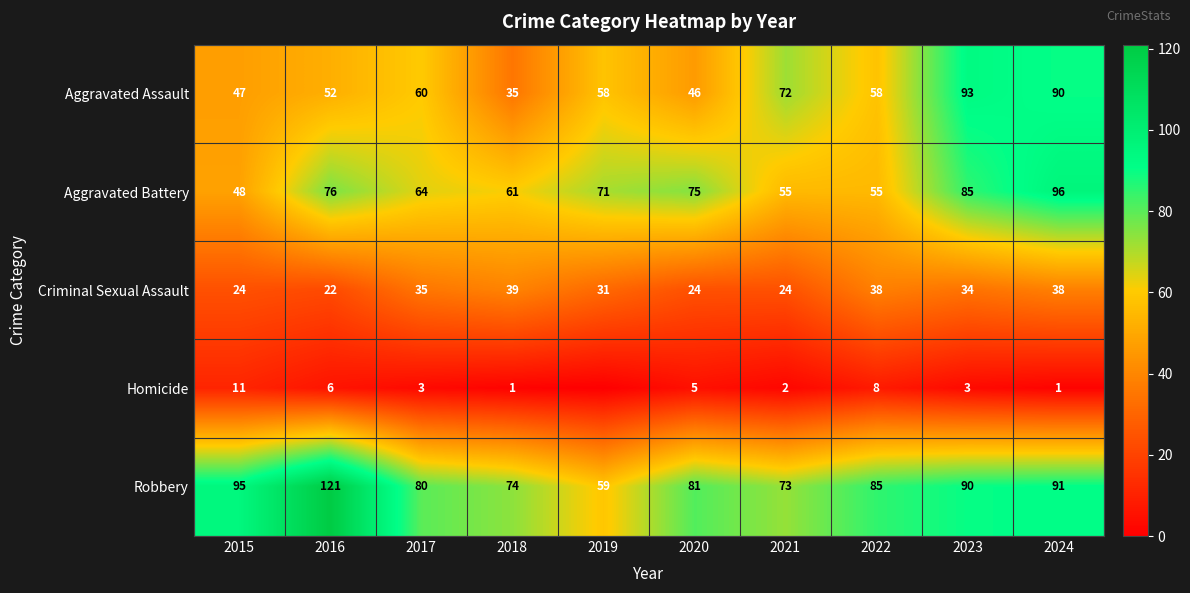

Which category has the lowest value across all series?

2019